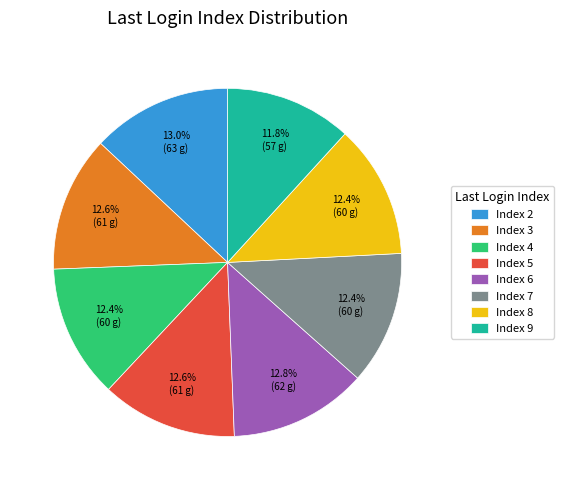

Between Index 9 and Index 7, which is larger?

Index 7